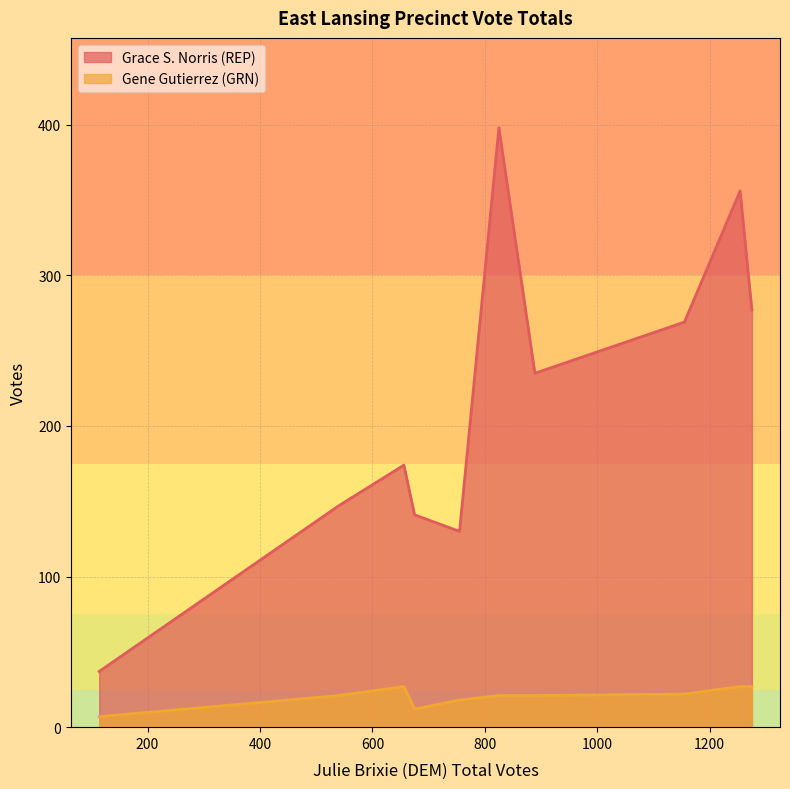

How many lines are shown in the chart?

2